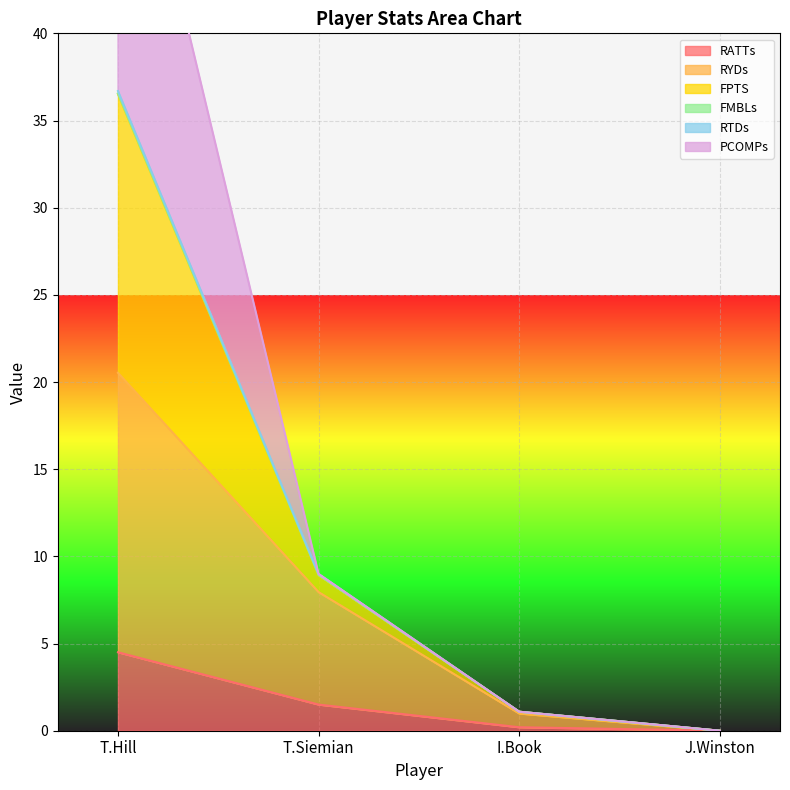

At which label does RATTs reach its peak?

T.Hill